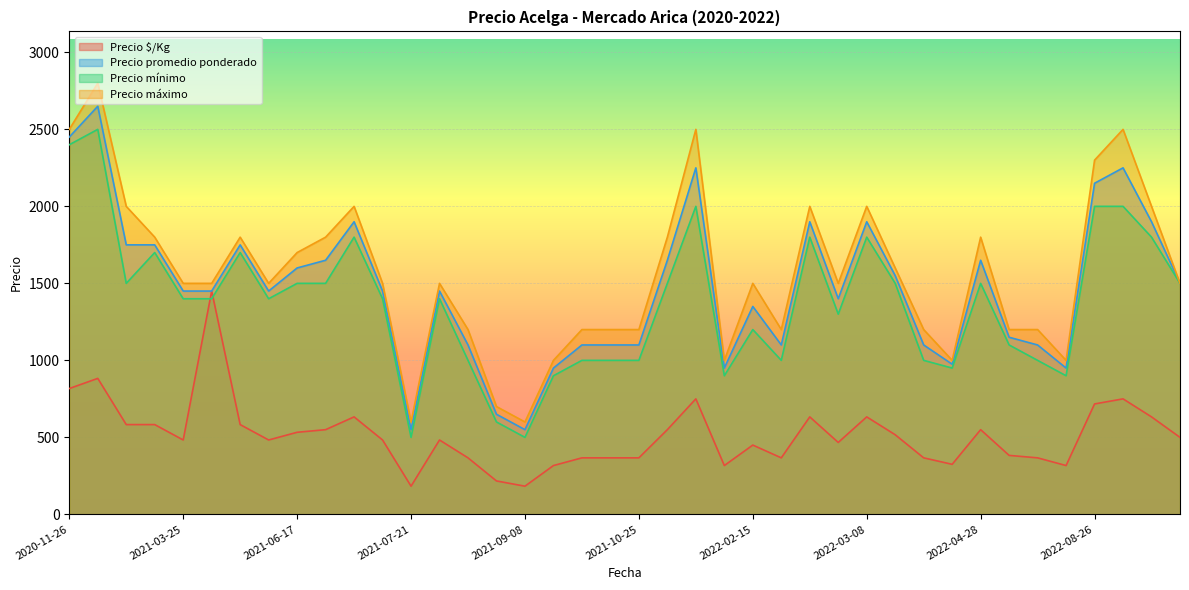

List the series in order of their peak value, lowest first.

Precio $/Kg, Precio mínimo, Precio promedio ponderado, Precio máximo